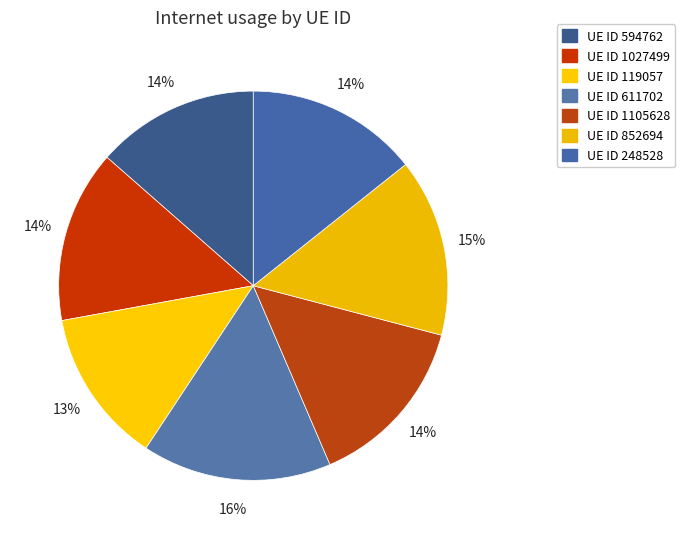

How many segments does this pie chart have?

7